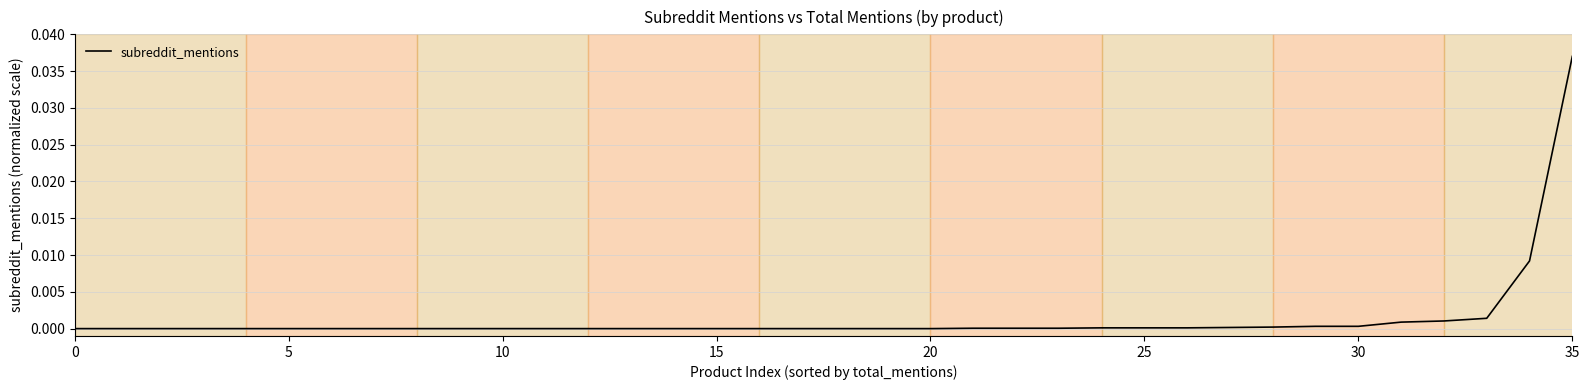

The chart shows a value of 0.0 at 10. True or false?

True